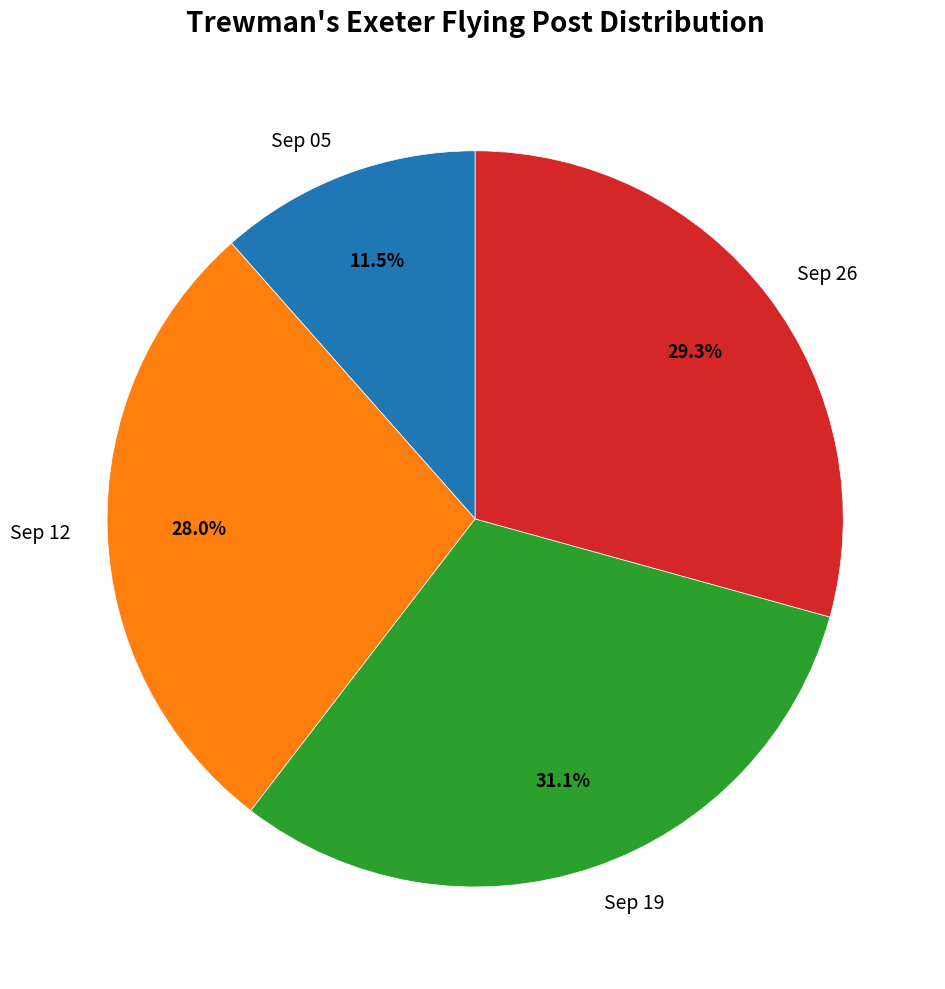

Rank the categories by value from lowest to highest.

Sep 05, Sep 12, Sep 26, Sep 19